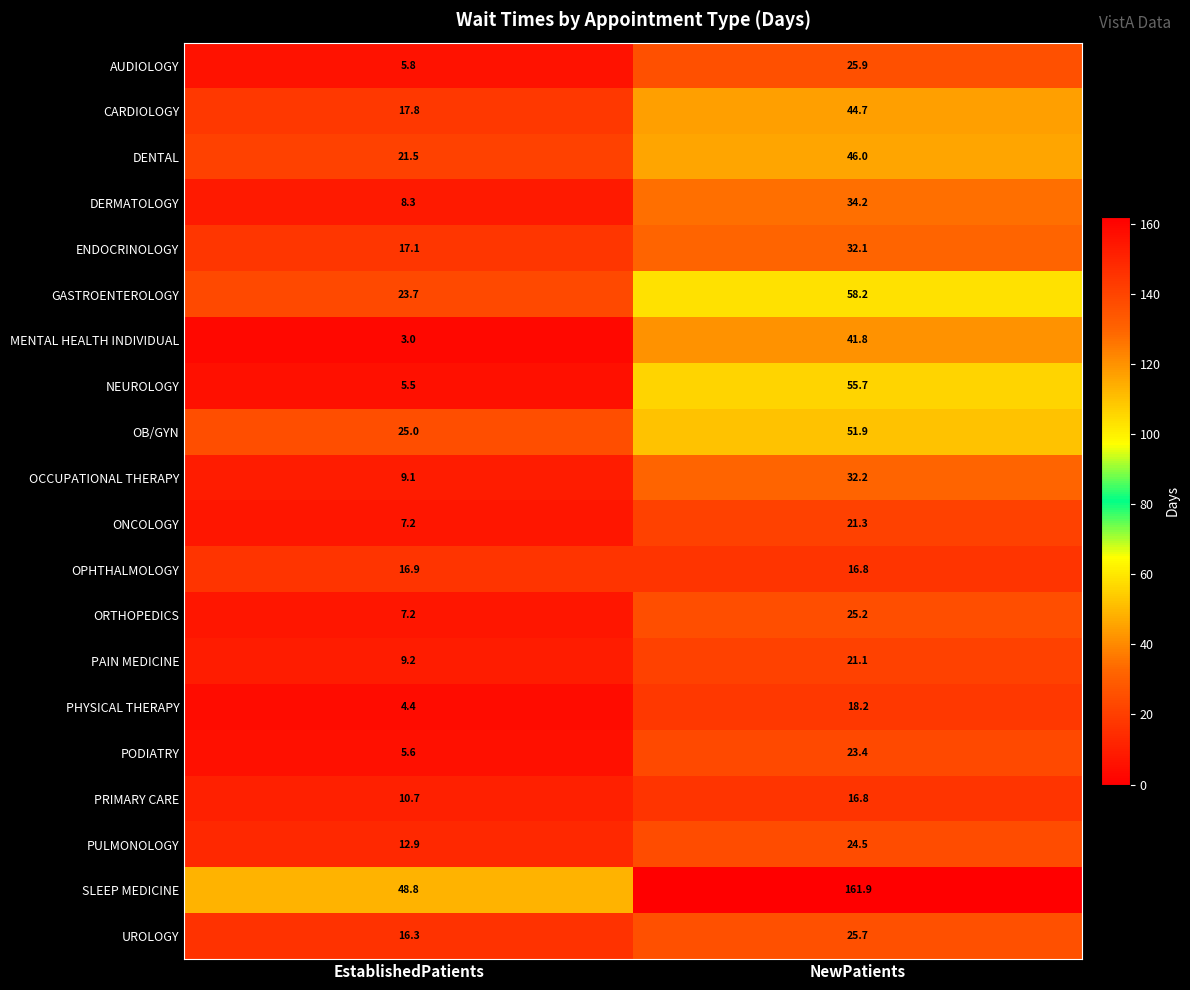

Which label corresponds to the smallest value in the chart?

EstablishedPatients